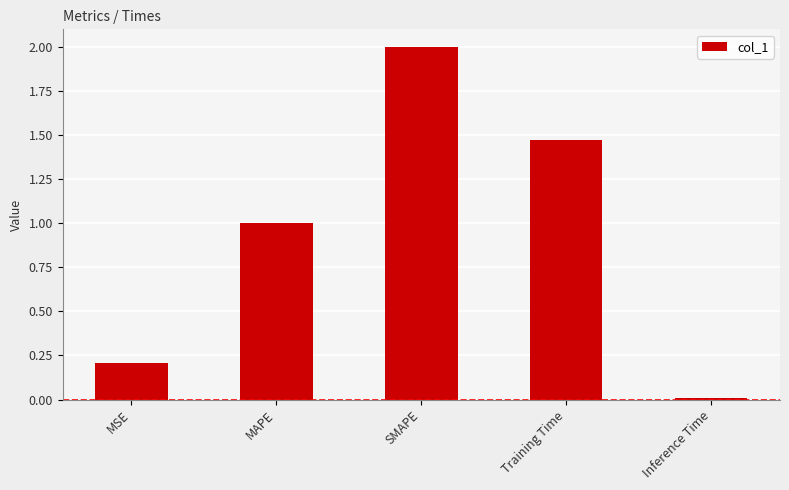

Rank the categories by value from highest to lowest.

SMAPE, Training Time, MAPE, MSE, Inference Time